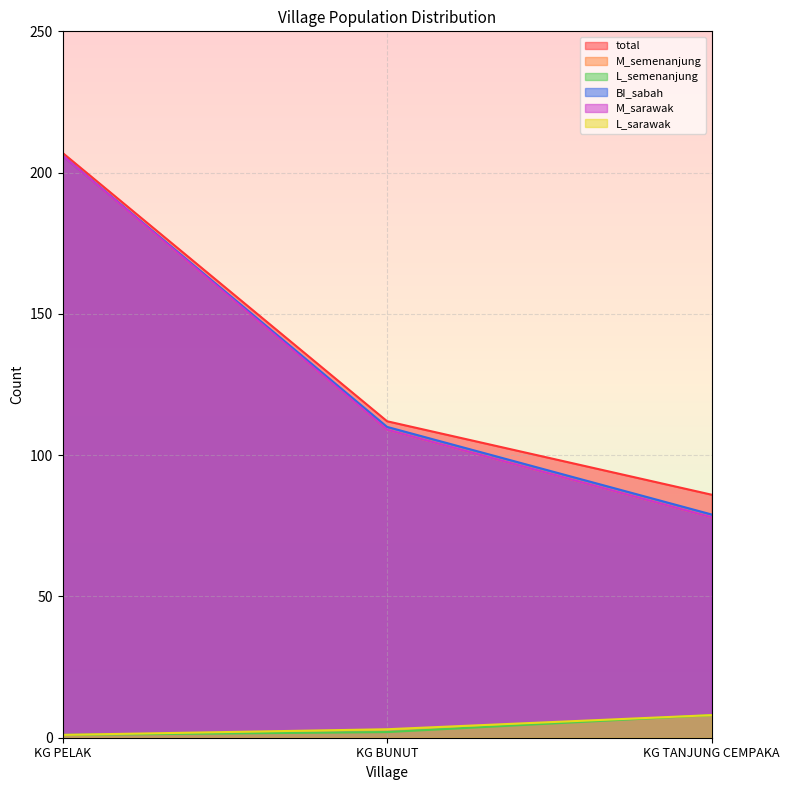

Count the number of categories in the chart.

3